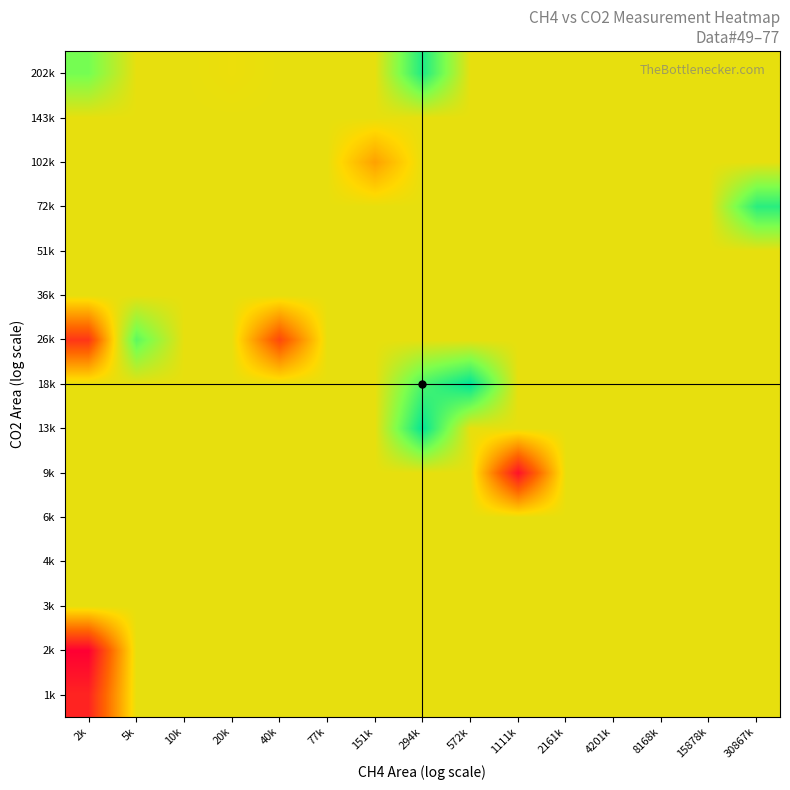

What is the smallest value displayed?

49.0